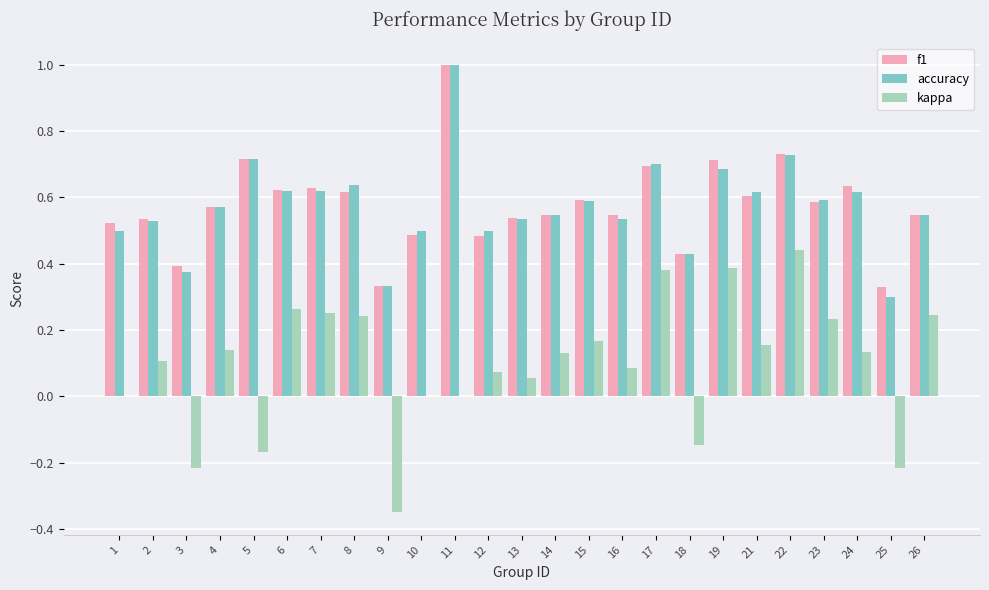

What is the maximum value for f1?

1.0